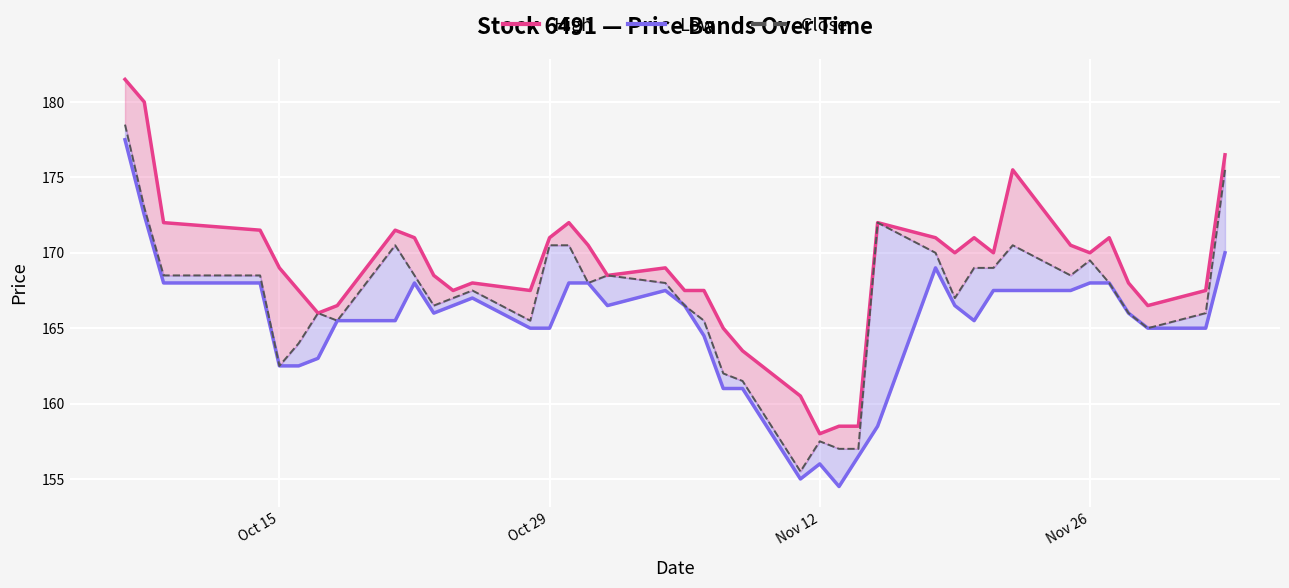

List the series in order of their peak value, lowest first.

Low, Close, High